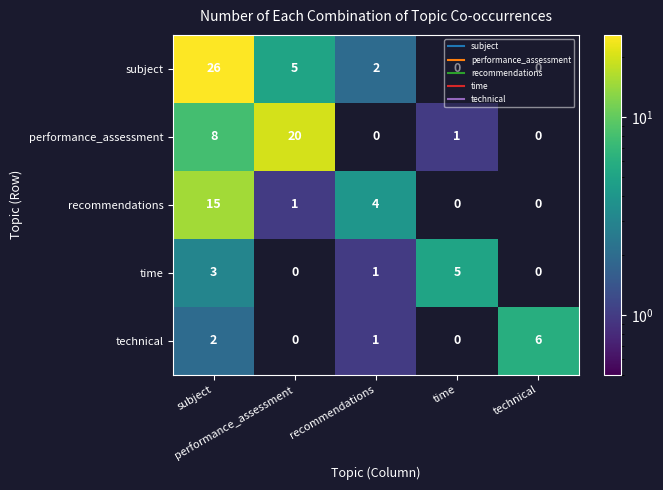

How many data points does each series have?

5